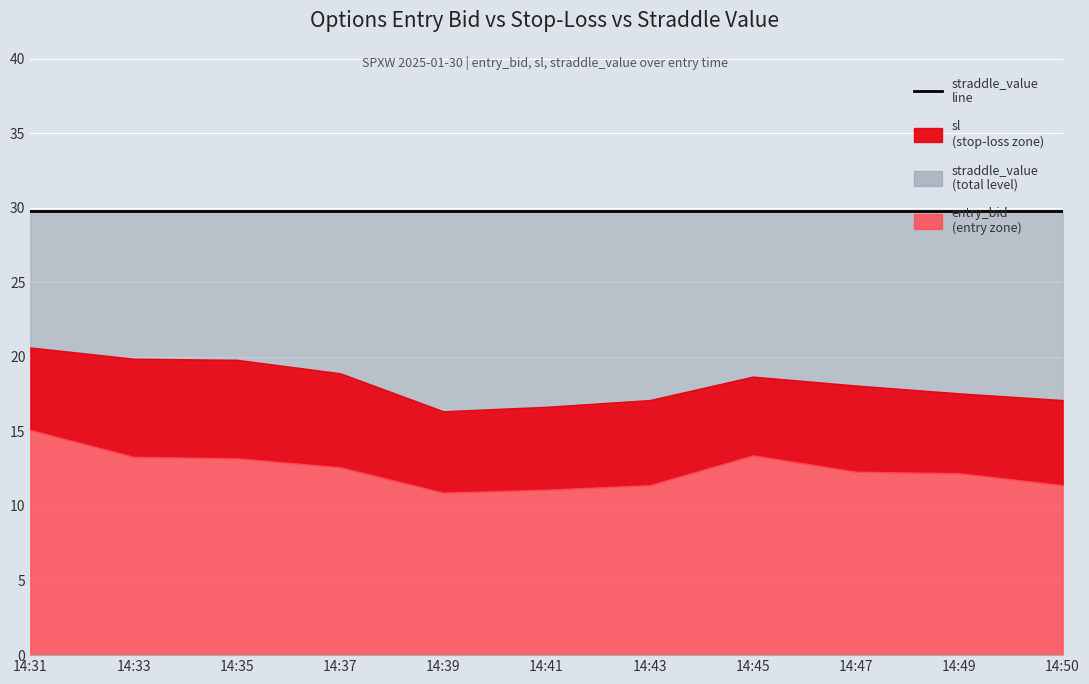

What is the total value across all series at 14:47?

60.1